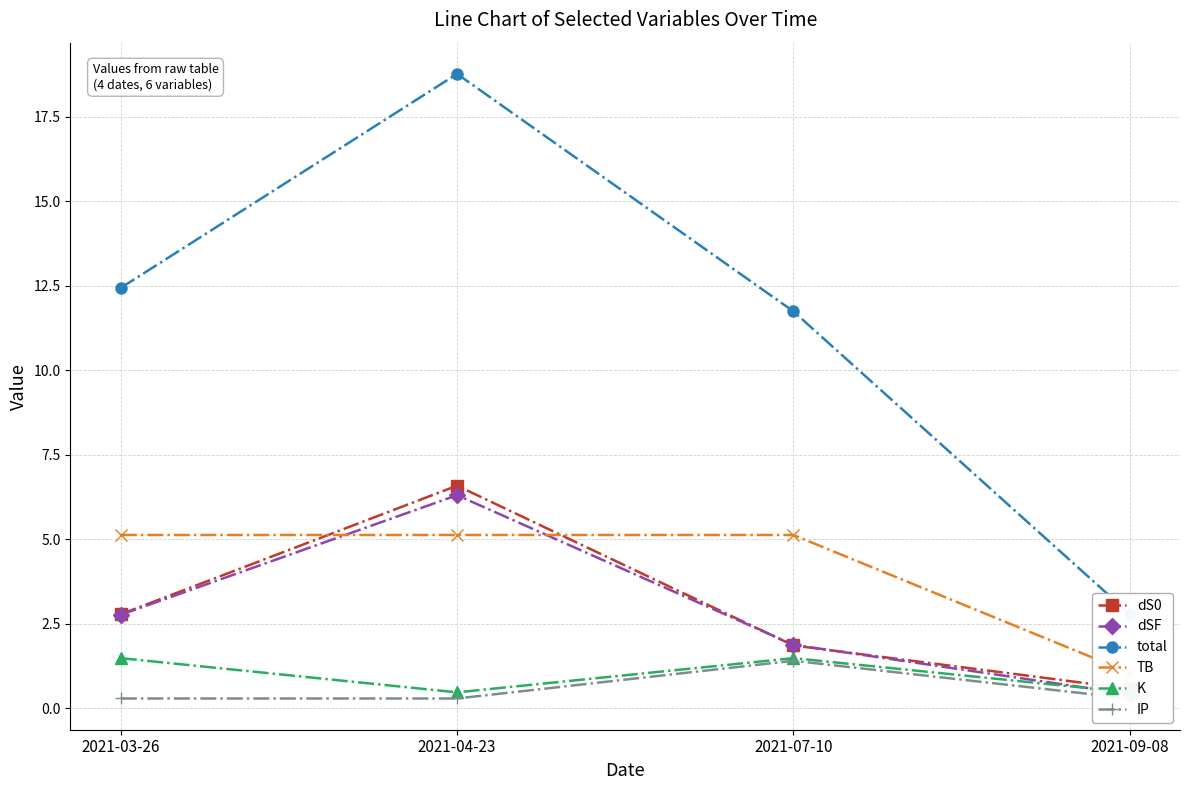

What position from the left is 2021-04-23?

2